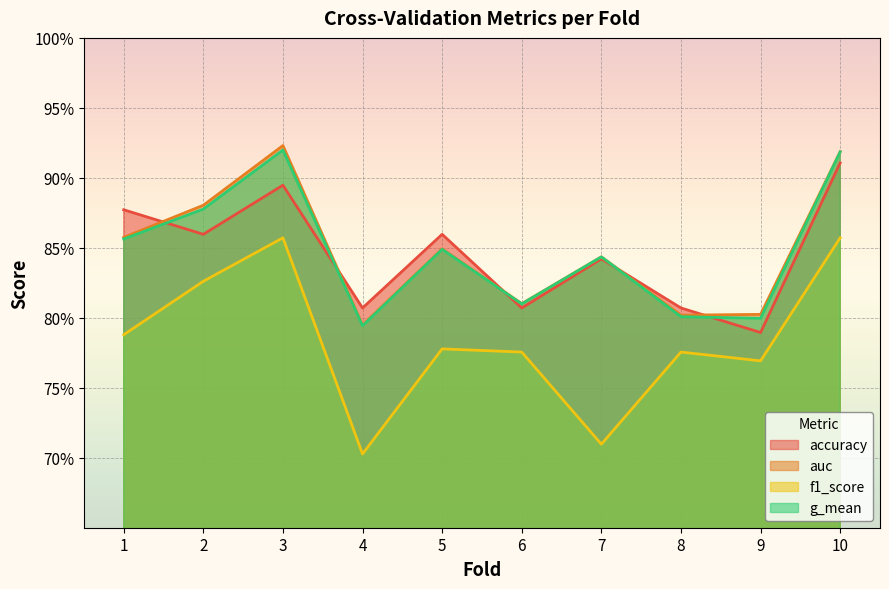

What is the average value of the f1_score series?

0.8